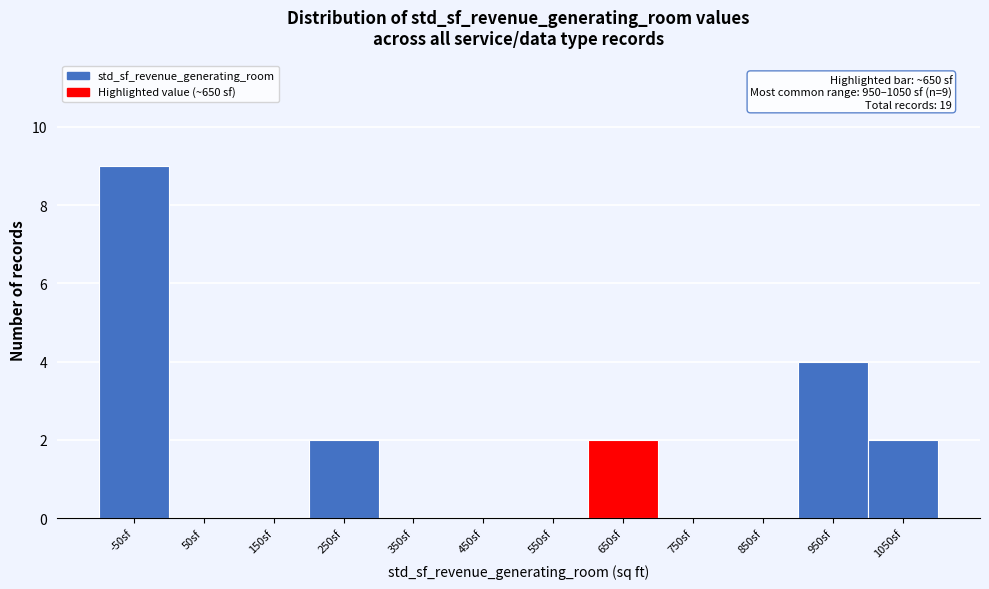

Reading left to right, transcribe all the data shown in this chart.

-50sf=9	50sf=0	150sf=0	250sf=2	350sf=0	450sf=0	550sf=0	650sf=2	750sf=0	850sf=0	950sf=4	1050sf=2